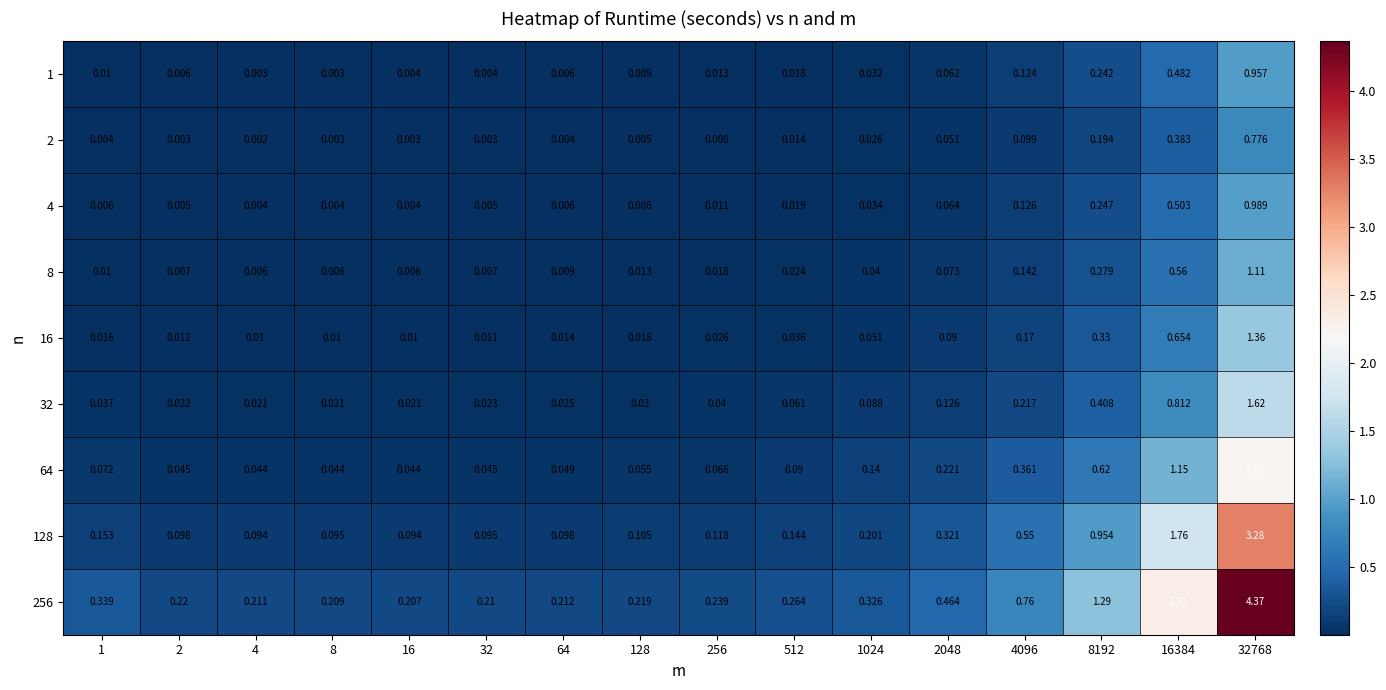

Is the value of 16 at 2 greater than the value of 4 at 16384?

No